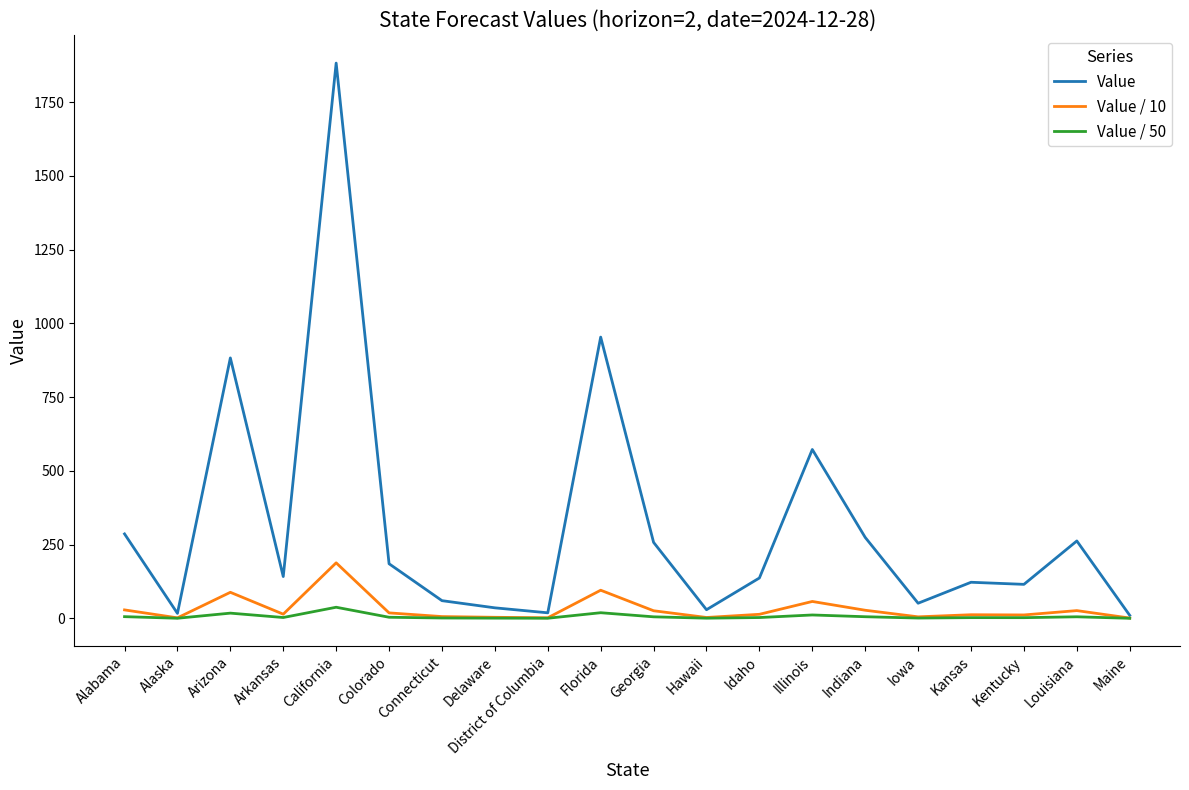

List the series in order of their peak value, highest first.

Value, Value / 10, Value / 50